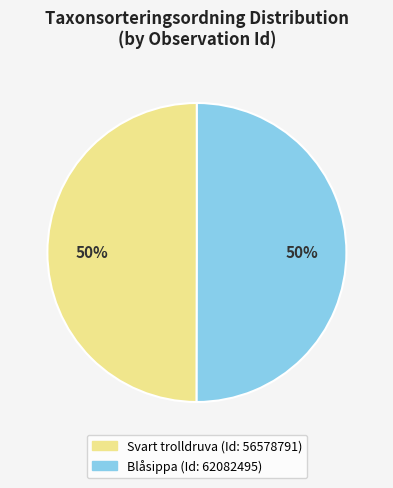

To the nearest percent, what is the average slice percentage?

50%